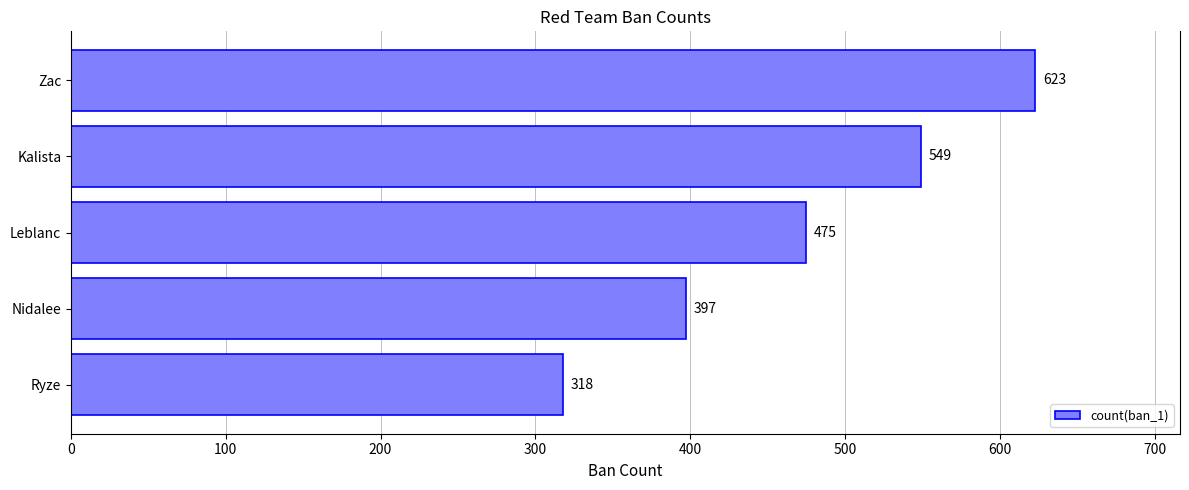

True or false: the data shows 836 at Kalista.

False